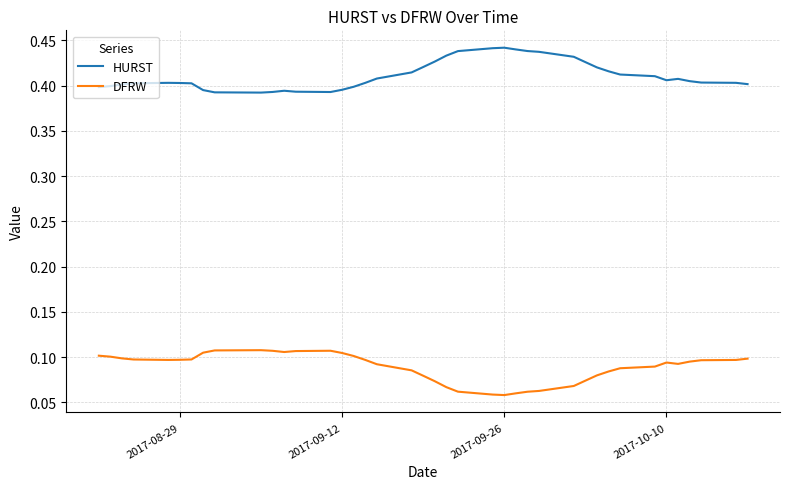

True or false: HURST and DFRW intersect in this chart.

False